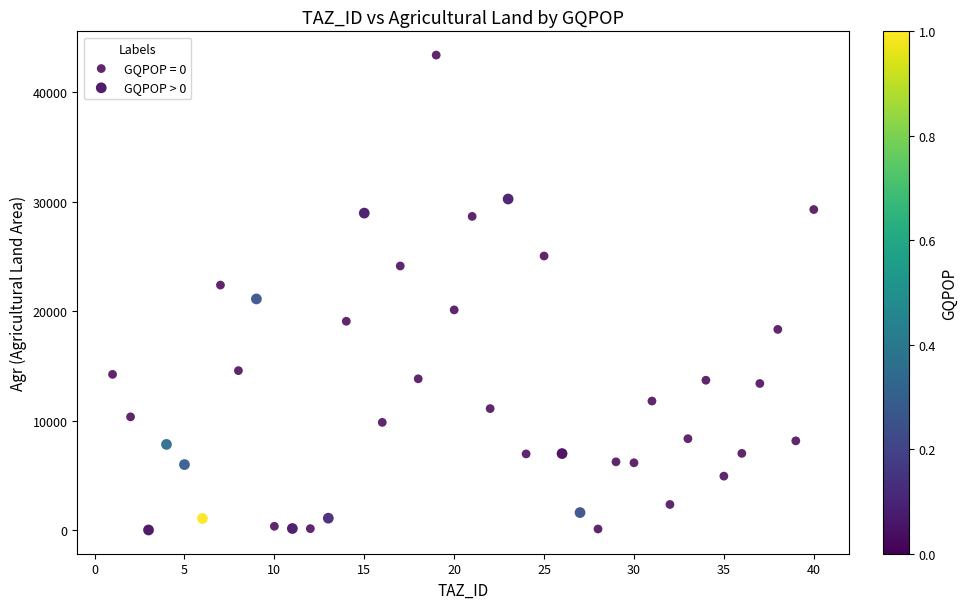

Which series contains the highest Y value?

GQPOP = 0